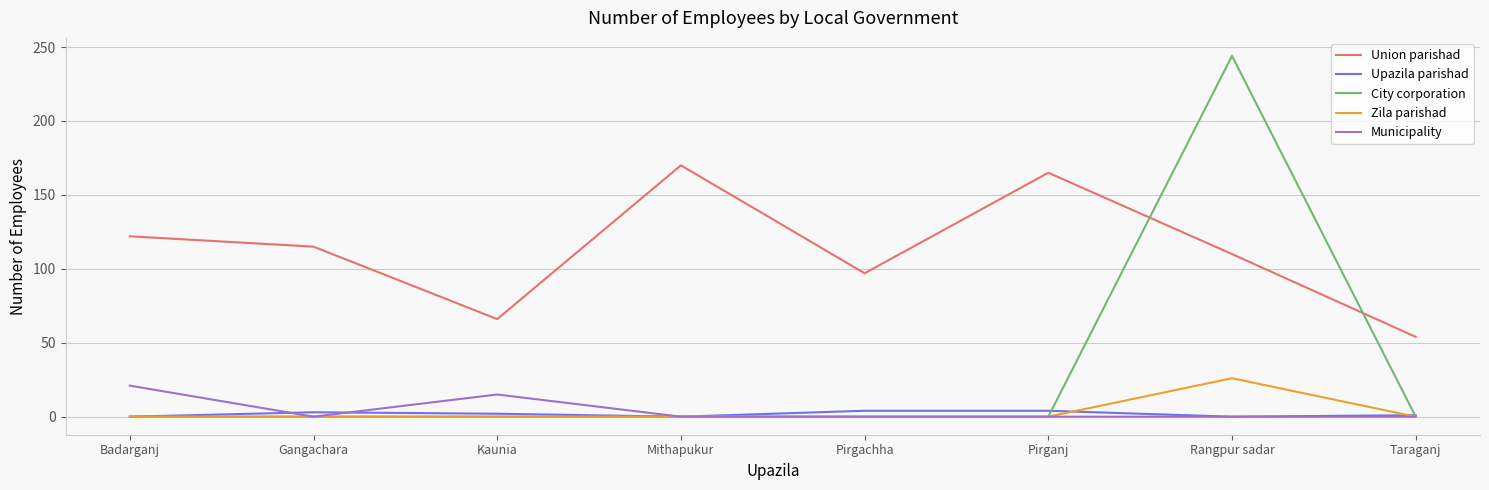

The value of Municipality at Badarganj is 30. True or false?

False